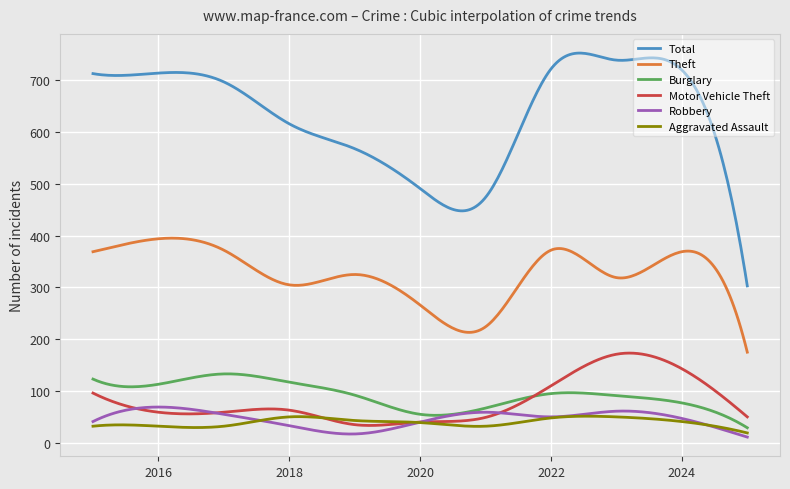

What is the difference between the second highest and second lowest values in the Robbery series?

56.7